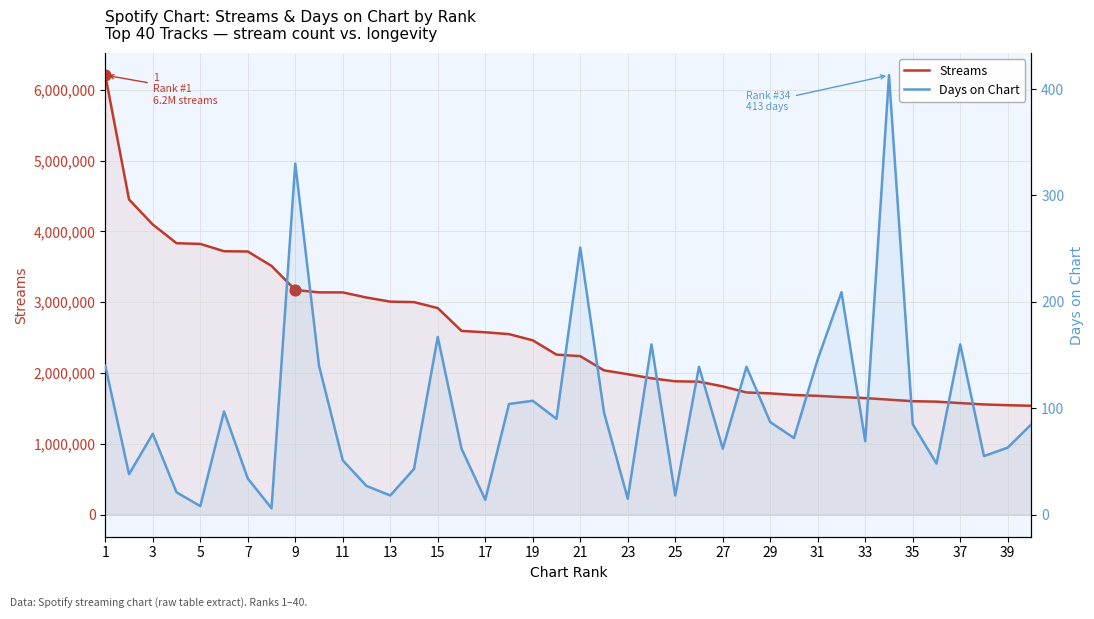

Is the value of Streams at 39 greater than the value of Days on Chart at 23?

Yes